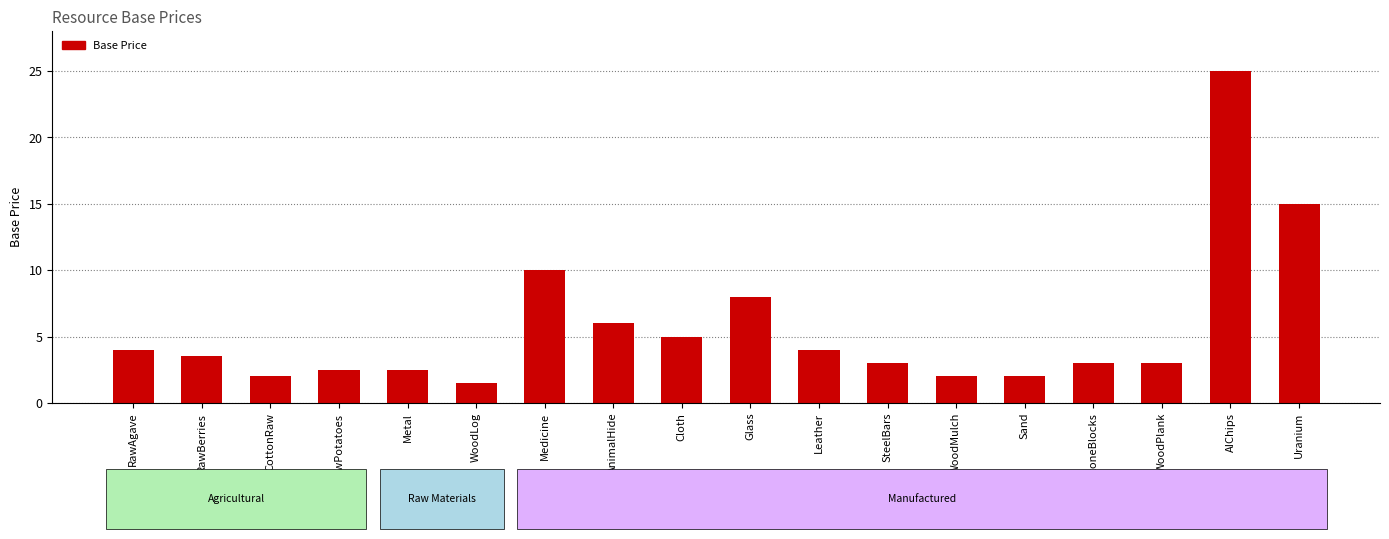

The value at Uranium is 24.0. True or false?

False